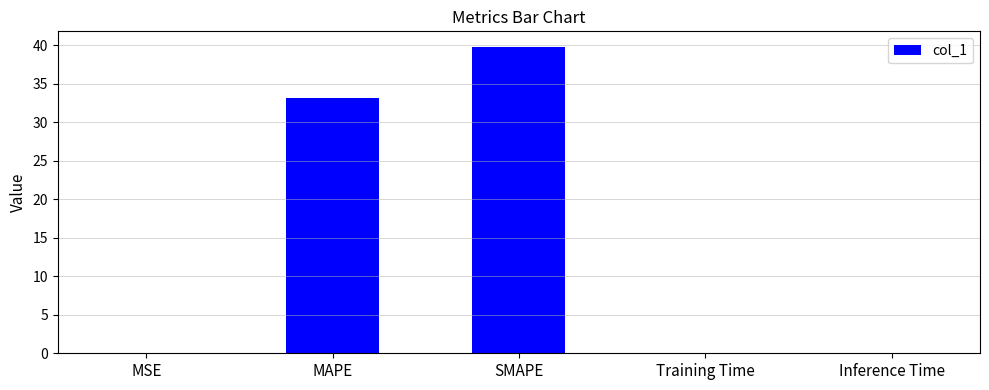

What is the maximum value shown in the chart?

39.8